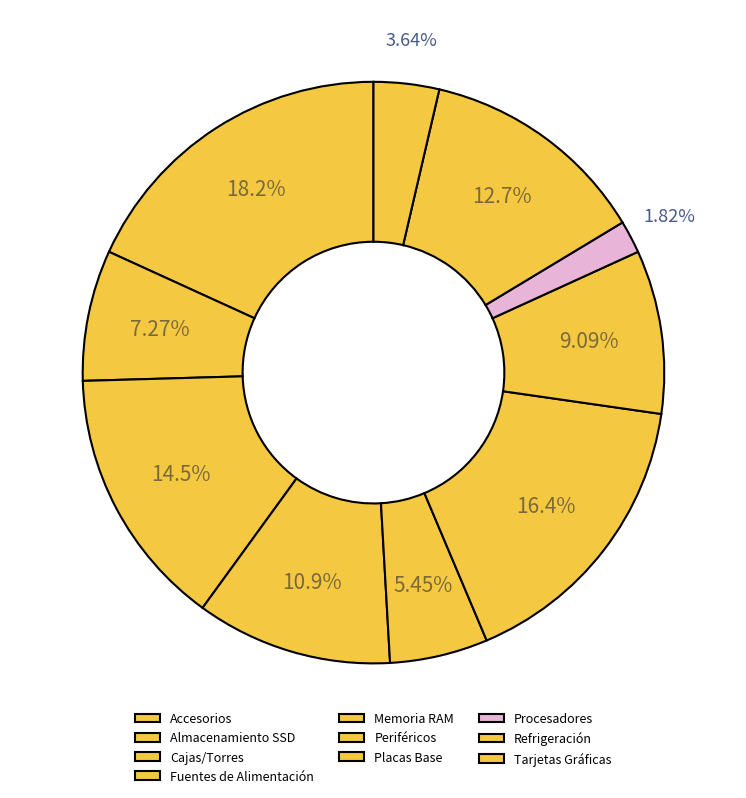

How many segments does this pie chart have?

10